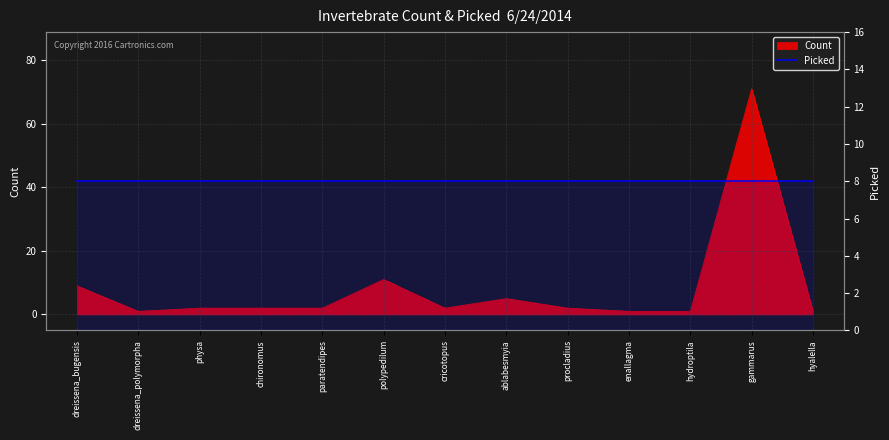

Rank the categories by value from highest to lowest.

gammarus, polypedilum, dreissena_bugensis, ablabesmyia, physa, chironomus, paratendipes, cricotopus, procladius, dreissena_polymorpha, enallagma, hydroptila, hyalella